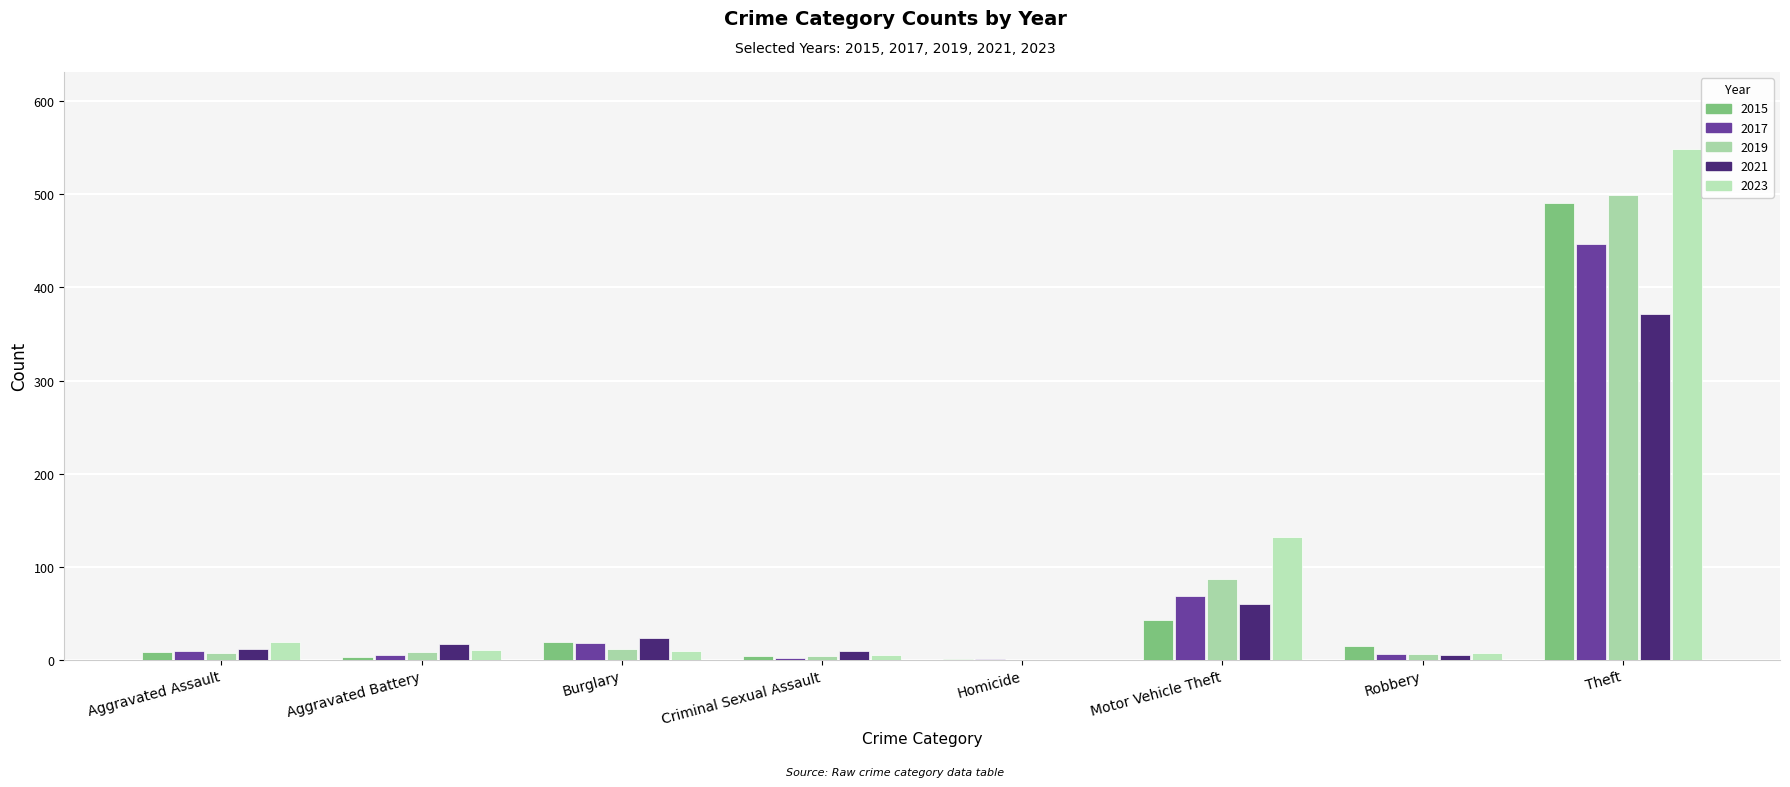

Rank the series by their maximum value, from lowest to highest.

2021, 2017, 2015, 2019, 2023